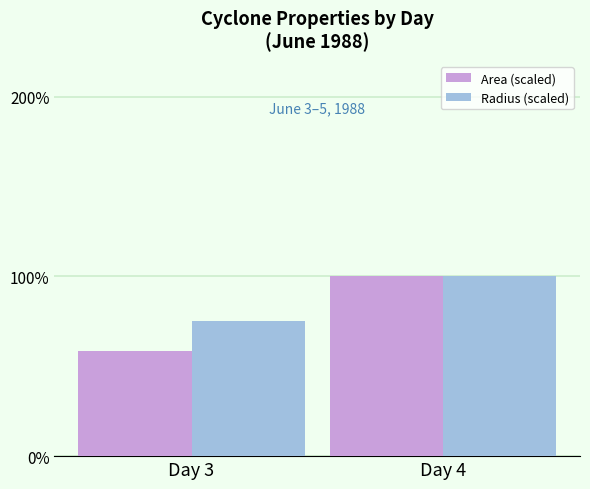

What is the value of the Radius (scaled) bar at the 1st from the left?

75.3